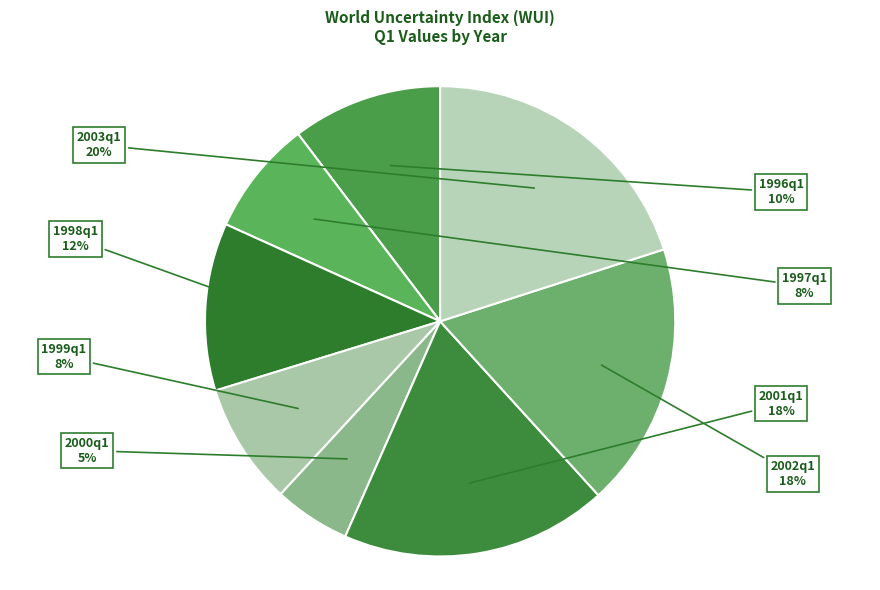

Is there any slice that represents more than half of the pie?

No